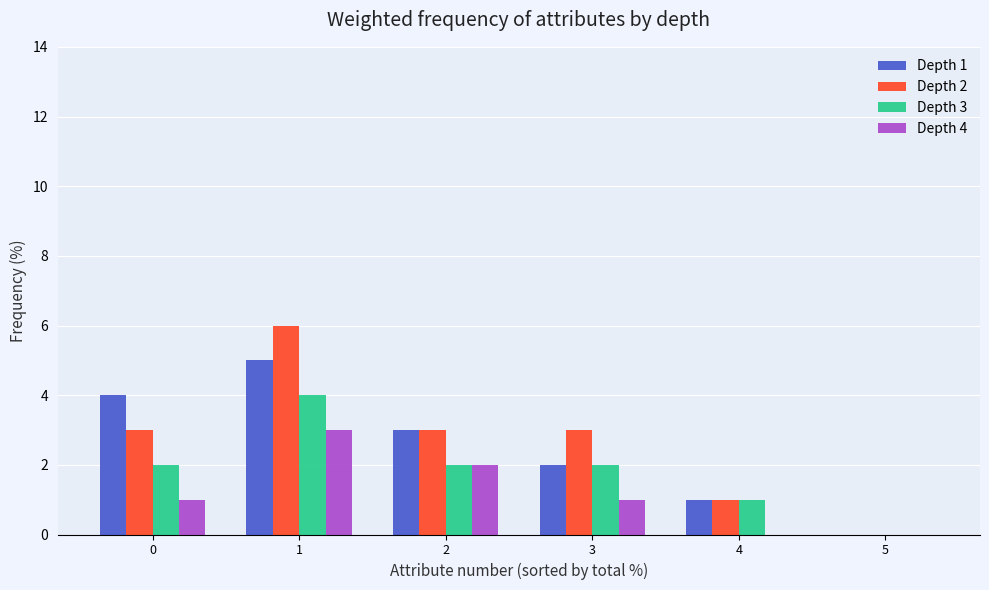

What are all the series names shown in the legend?

Depth 1, Depth 2, Depth 3, Depth 4